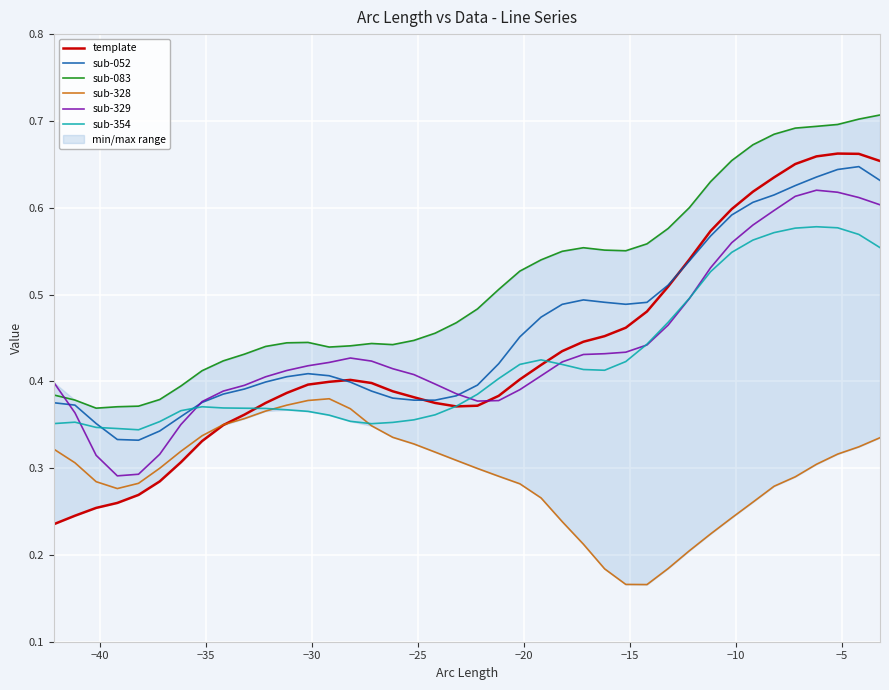

True or false: sub-052 and sub-083 intersect in this chart.

False